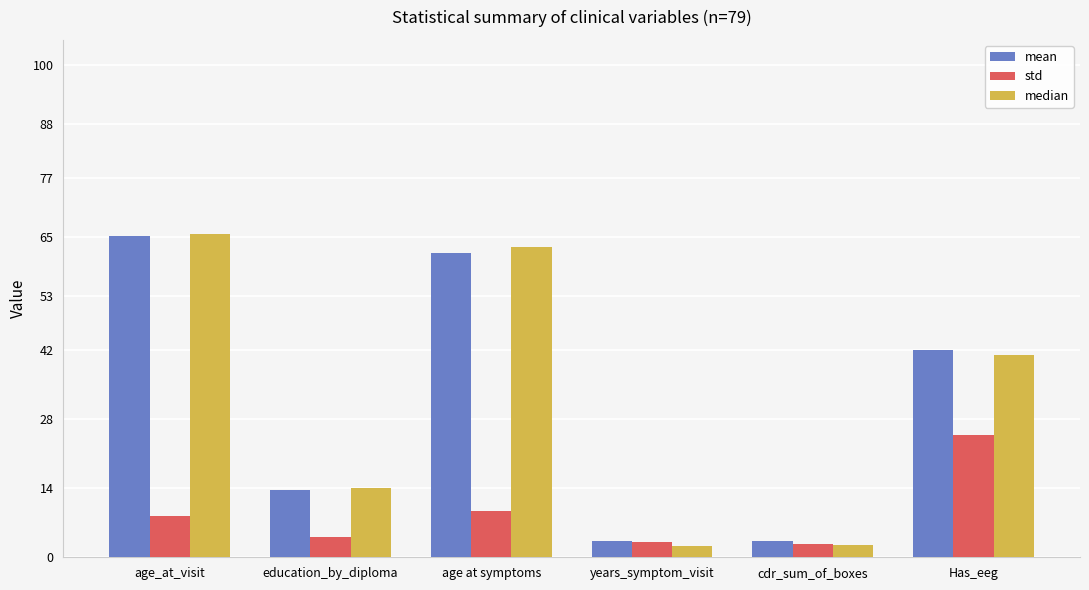

What is the sum of the mean values at age at symptoms and Has_eeg?

103.9